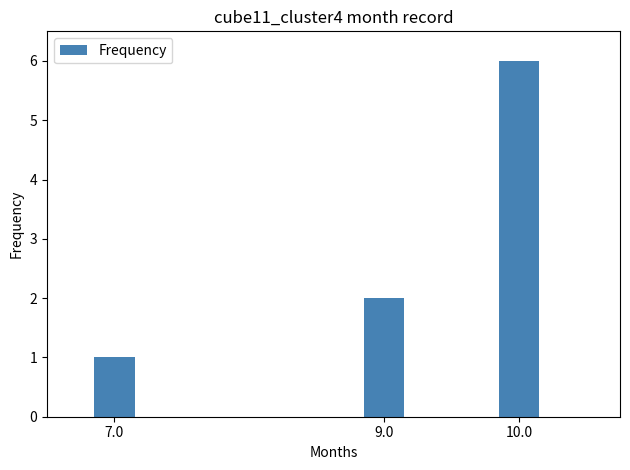

What is the value of the 2nd bar from the left?

2